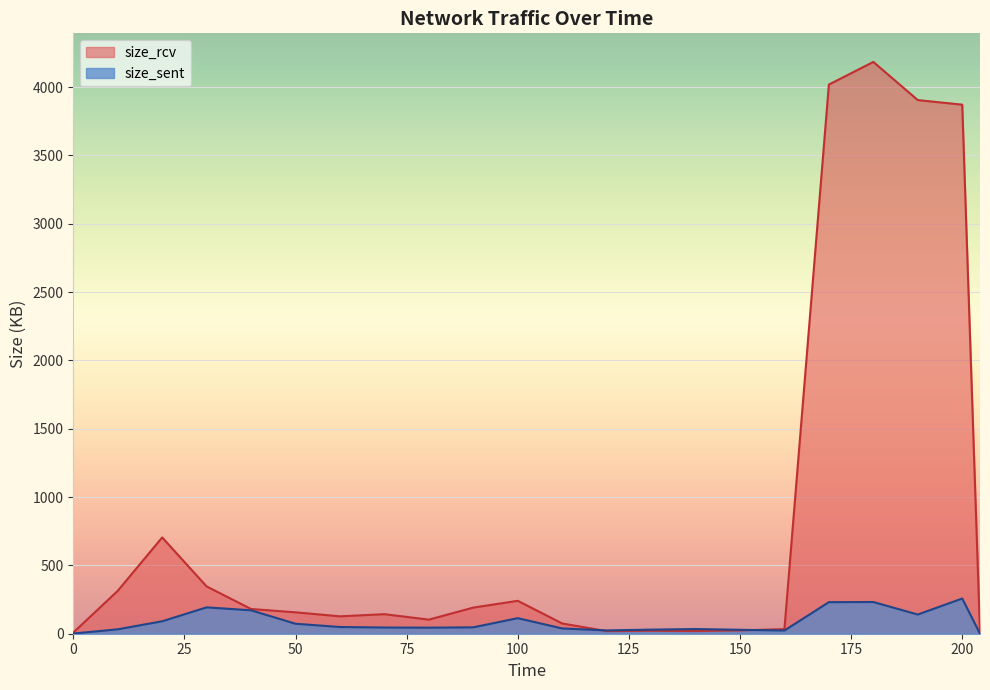

What is the difference between the maximum and second lowest values in the size_rcv series?

4176.6